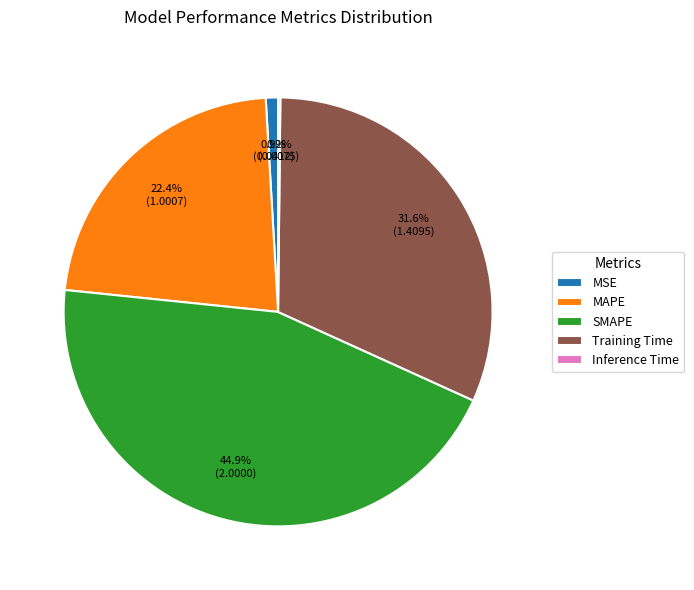

What is the largest slice in the pie chart?

SMAPE